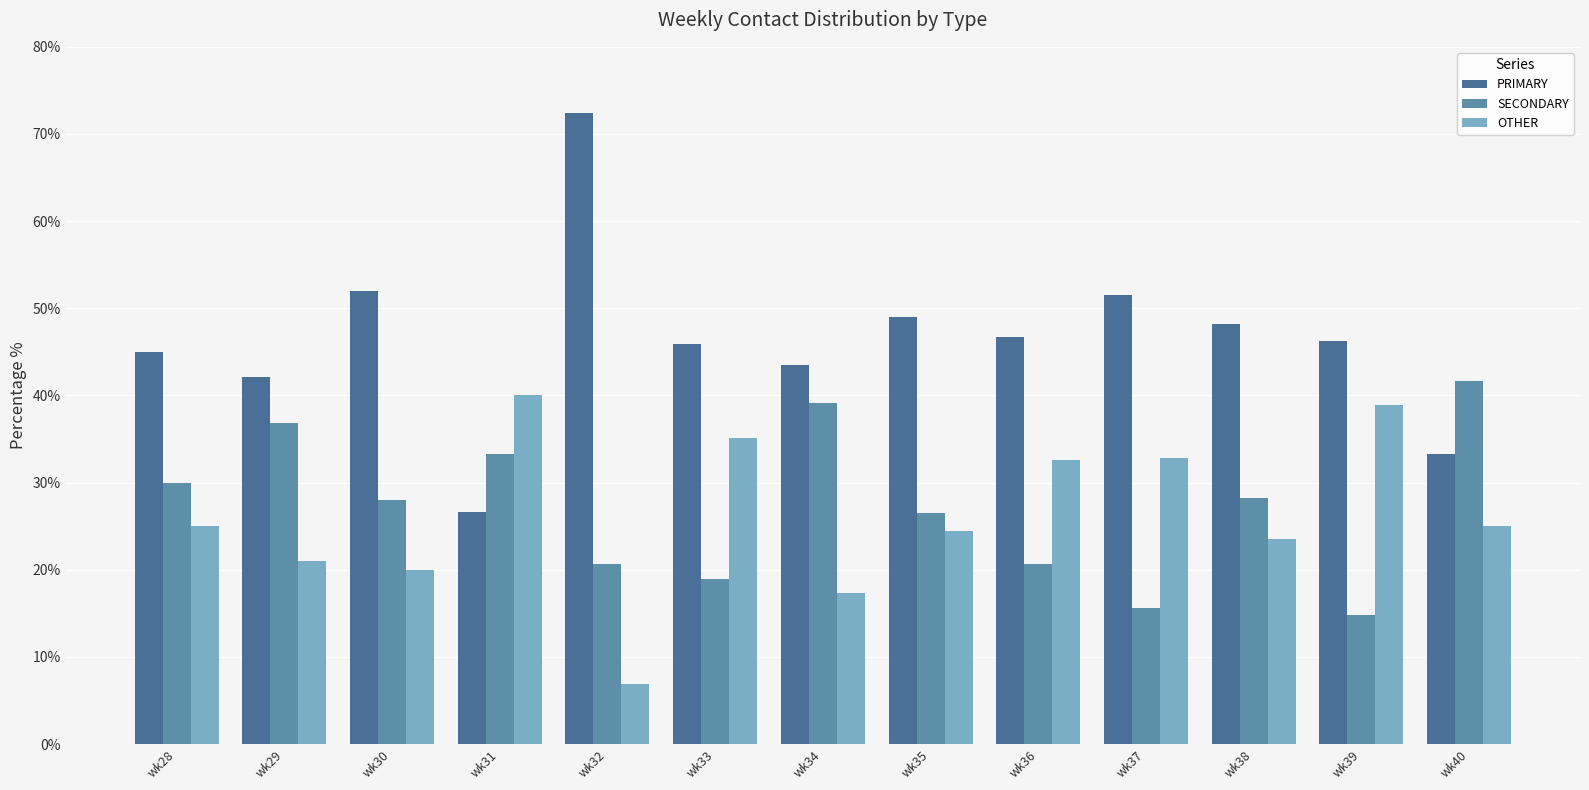

What is the difference between the maximum and minimum values in the PRIMARY series?

45.7